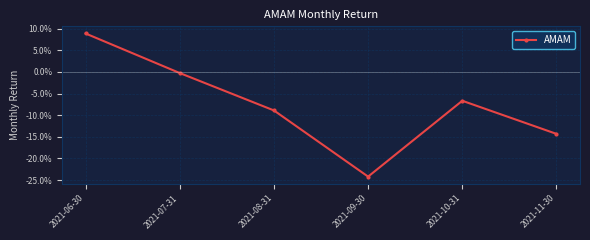

At which category does the chart reach its peak across all series?

2021-06-30